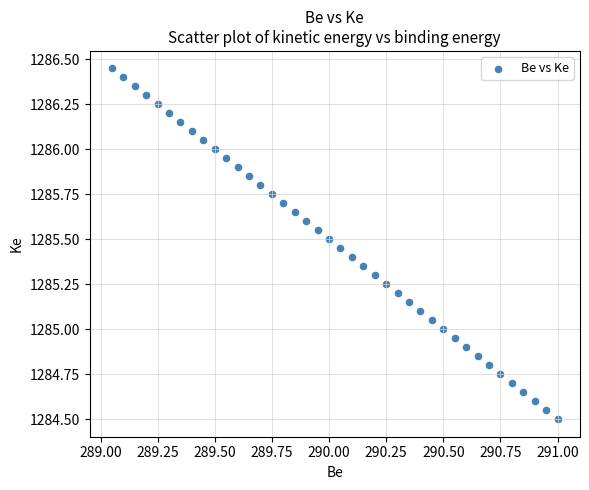

What is the range of X values (max minus min)?

2.0